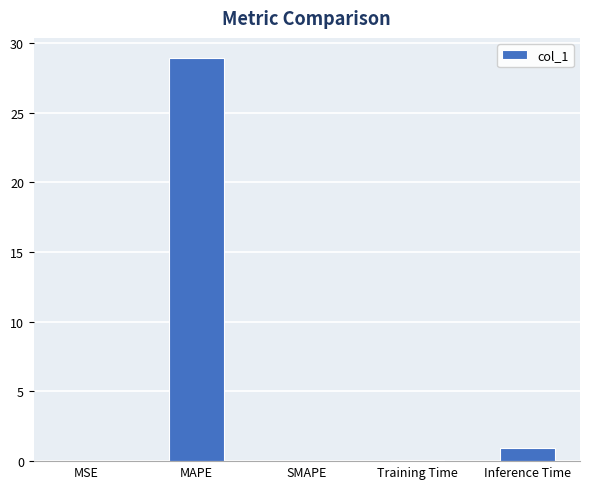

Is it true that the value at MAPE is 49.1?

False